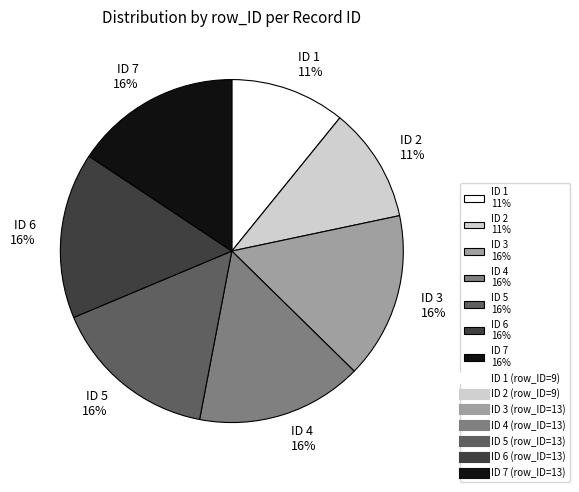

To the nearest percent, what portion does ID 5 16% represent?

16%